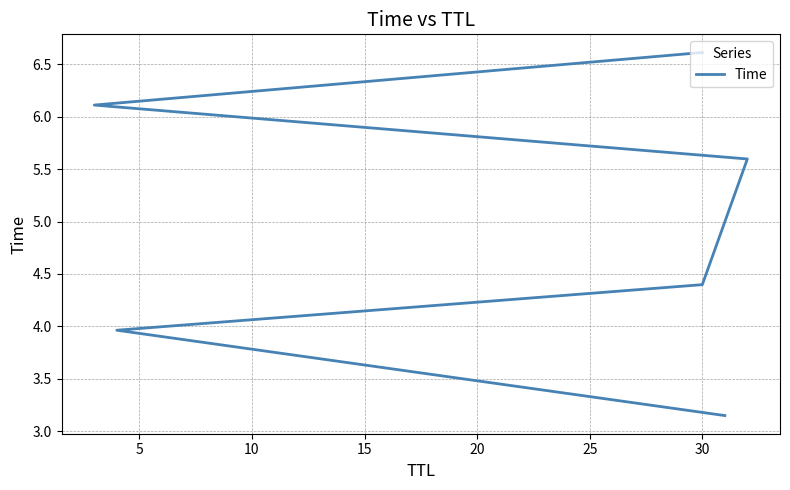

What is the difference between the maximum and second lowest values?

2.7